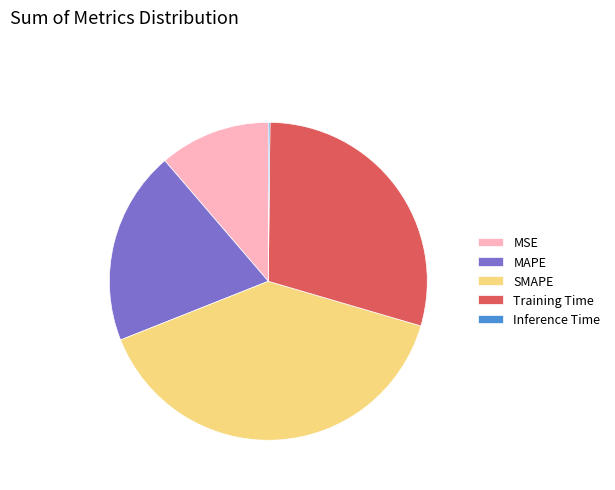

True or false: SMAPE accounts for 47% of the total.

False